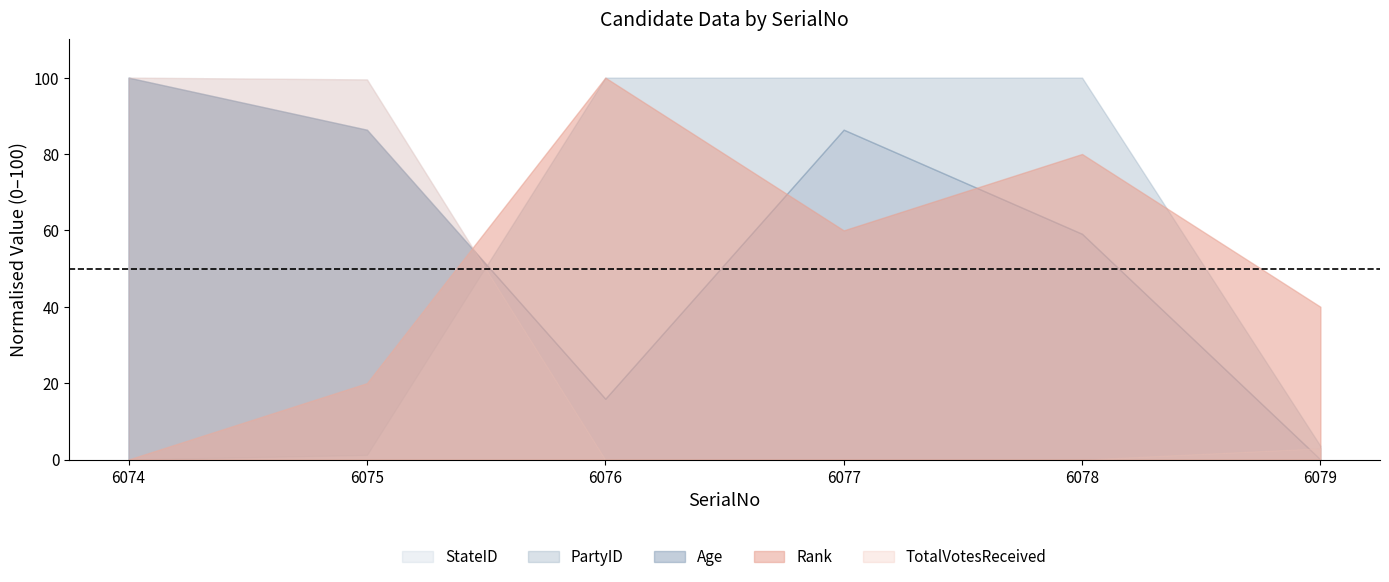

Reading left to right, list all the values displayed in this chart.

Rank: 1	2	6	4	5	3
Age: 68	62	31	62	50	24
TotalVotesReceived: 5302	5277	0	1	0	157
PartyID: 0	1	84	84	84	3
StateID: 3	3	3	3	3	3